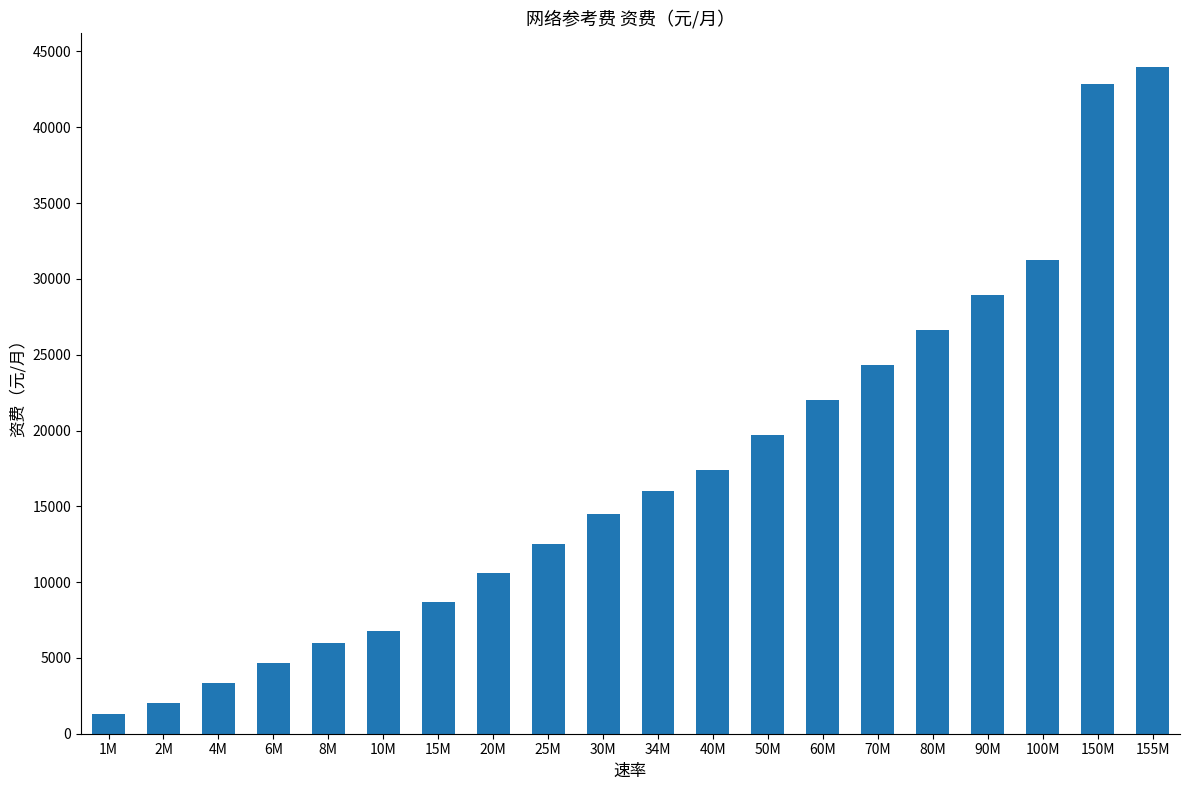

What is the value of the 11th bar from the left?

16000